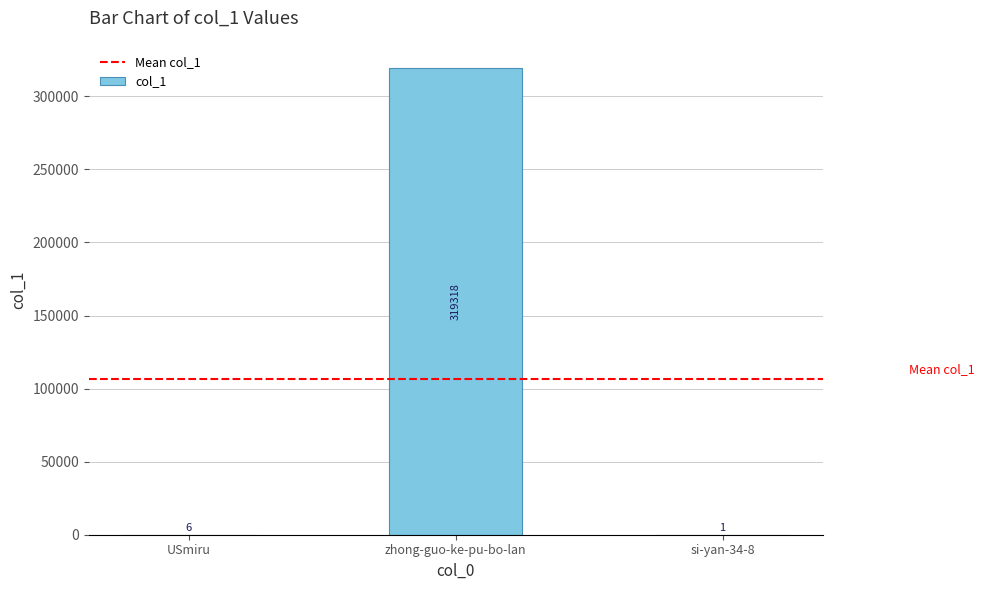

Between zhong-guo-ke-pu-bo-lan and USmiru, which is larger?

zhong-guo-ke-pu-bo-lan